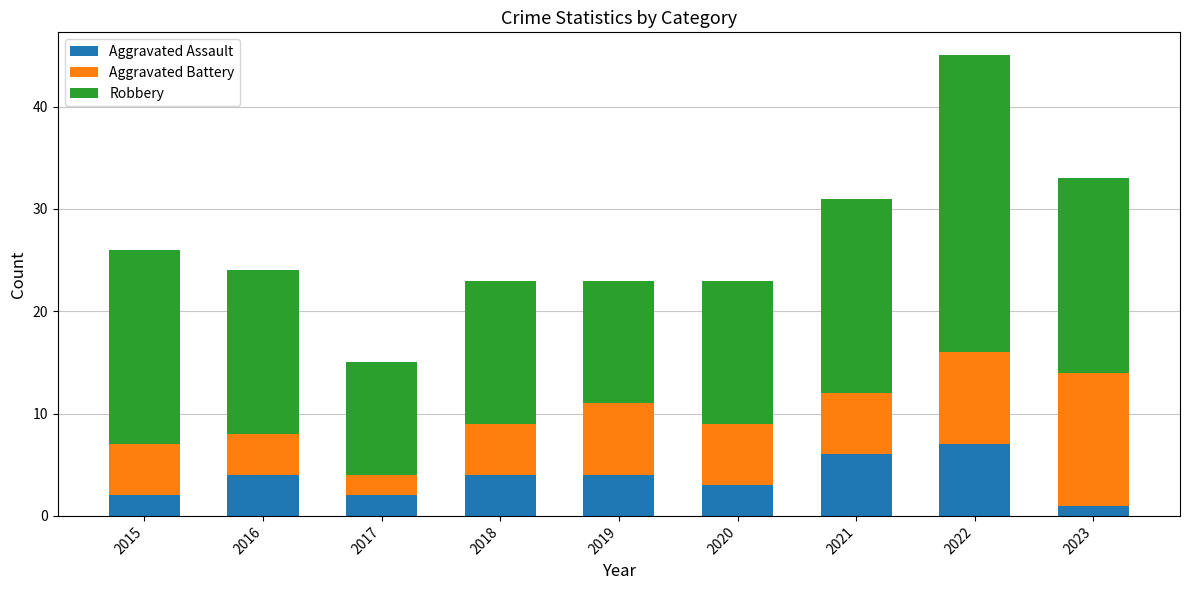

True or false: Aggravated Assault has a value of 1 at 2023.

True